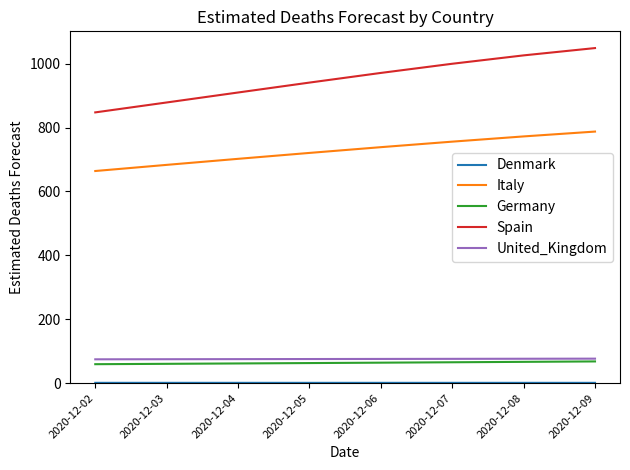

Count the number of categories in the chart.

8